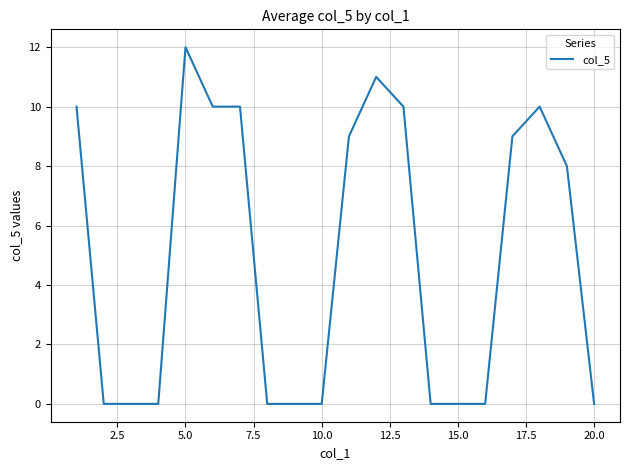

What is the maximum value shown in the chart?

12